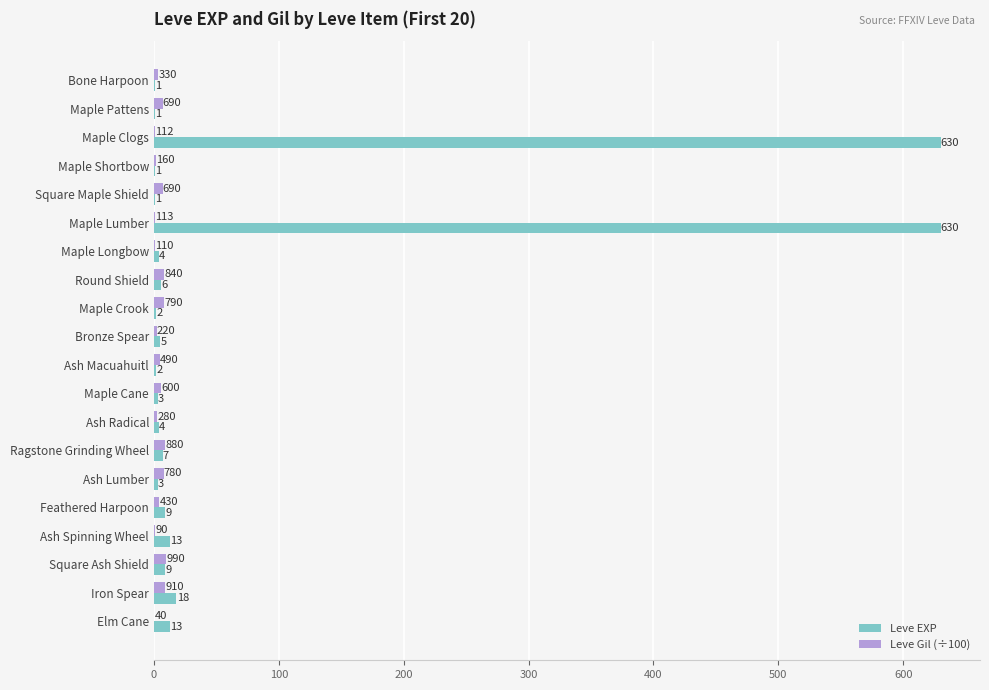

What value does the Leve Gil (÷100) series have at Ash Macuahuitl?

4.9